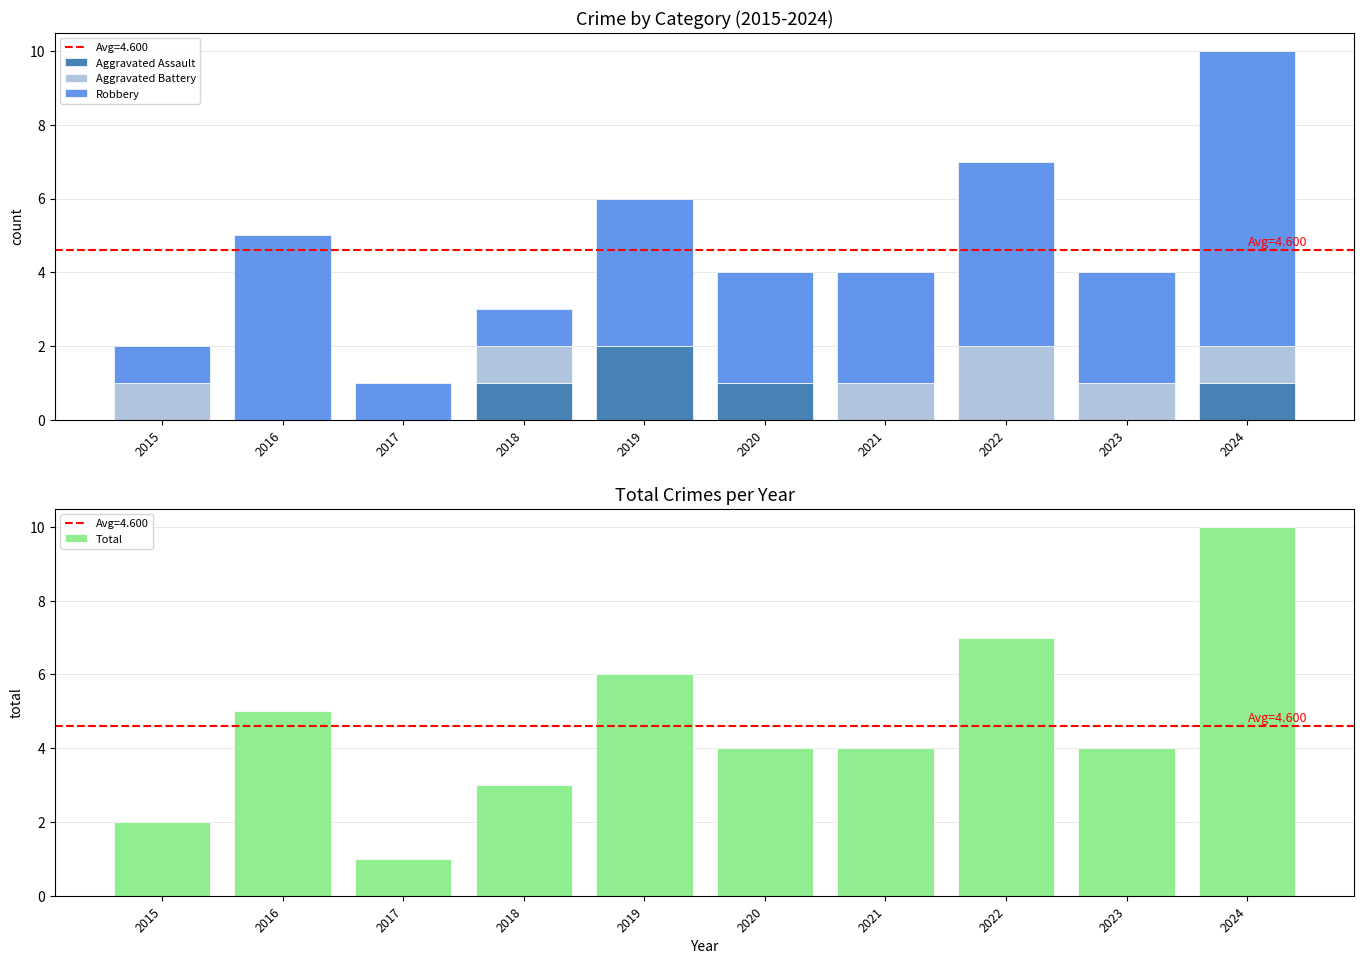

What is the value of the Robbery bar at the 3rd from the left?

1